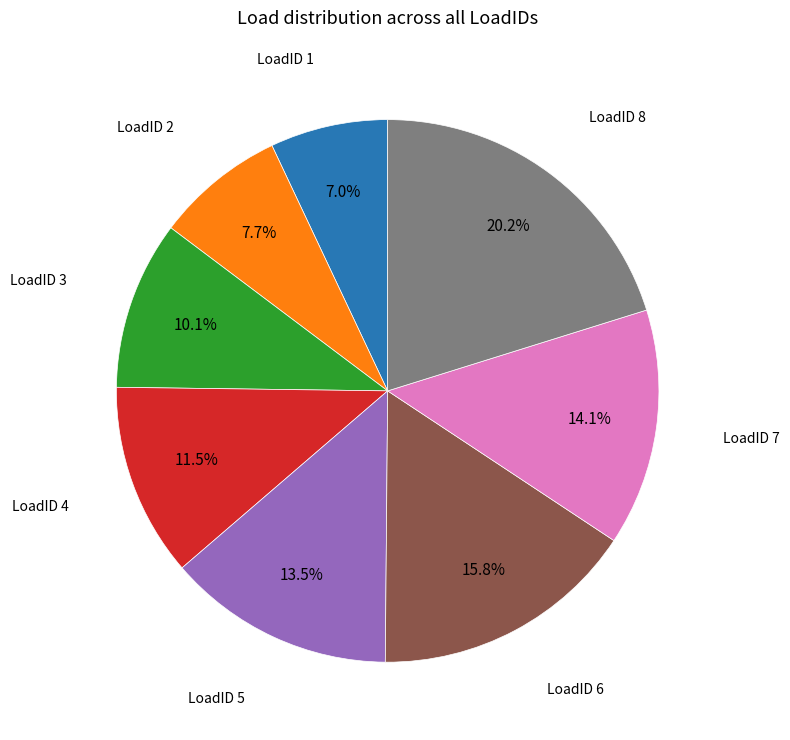

Is there a majority slice in this chart?

No